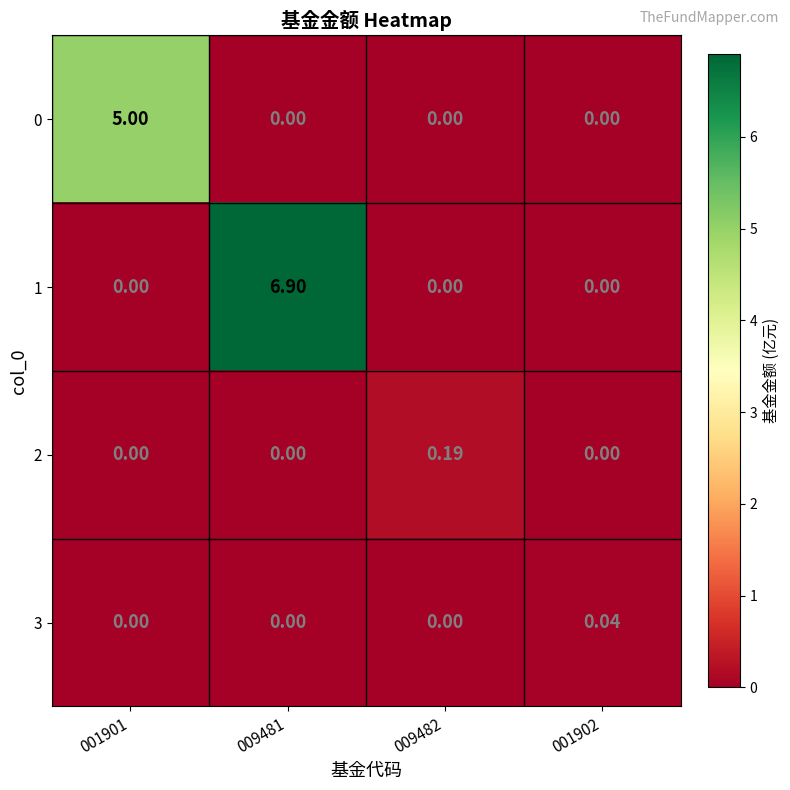

Reading left to right, extract all data points from this chart.

0: 001901=5.0	009481=0.0	009482=0.0	001902=0.0
1: 001901=0.0	009481=6.9	009482=0.0	001902=0.0
2: 001901=0.0	009481=0.0	009482=0.2	001902=0.0
3: 001901=0.0	009481=0.0	009482=0.0	001902=0.0